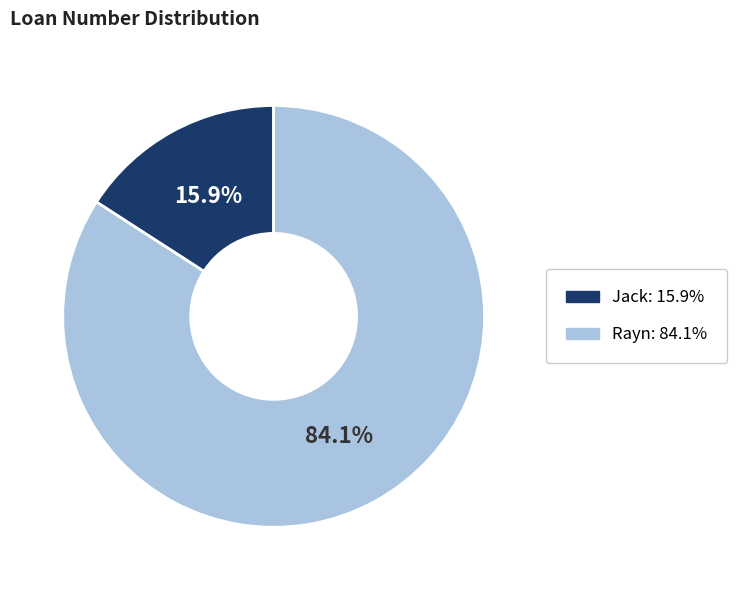

True or false: Jack accounts for 16% of the total.

True